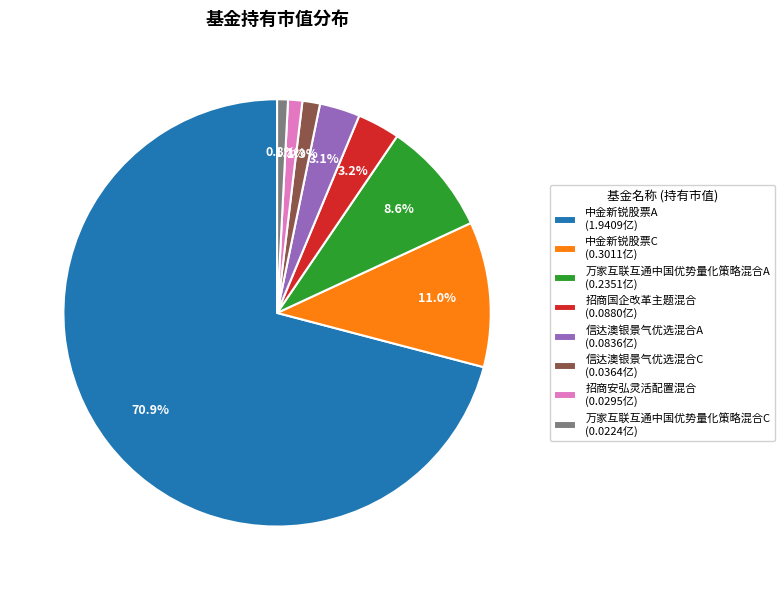

Does 中金新锐股票C account for over 50% of the chart?

No